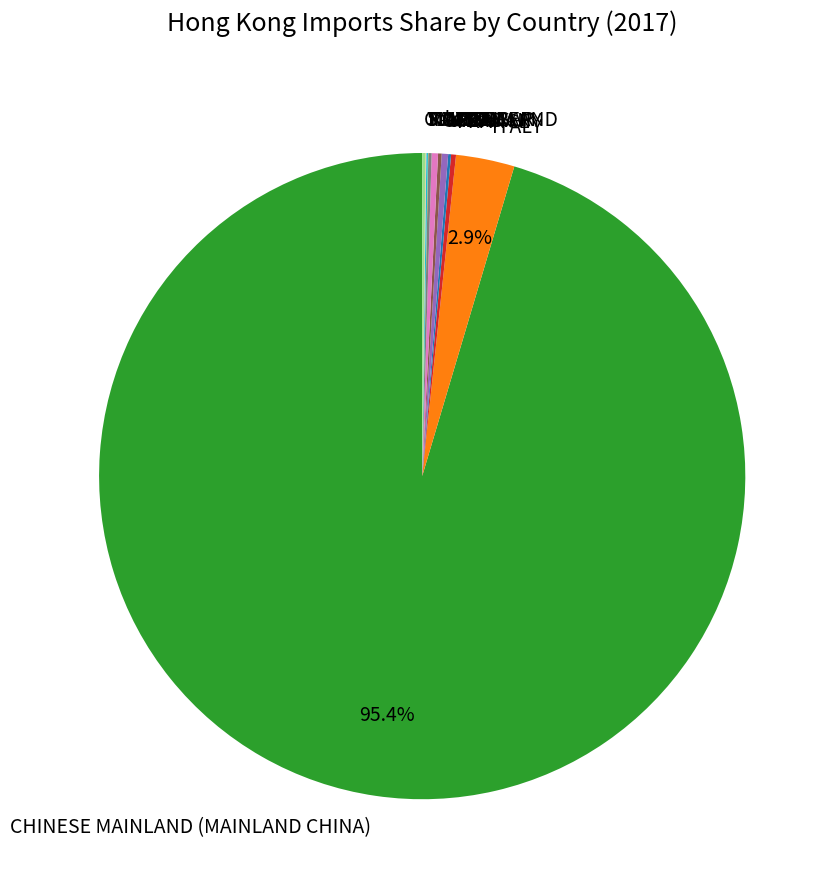

Which slice is the largest?

CHINESE MAINLAND (MAINLAND CHINA)